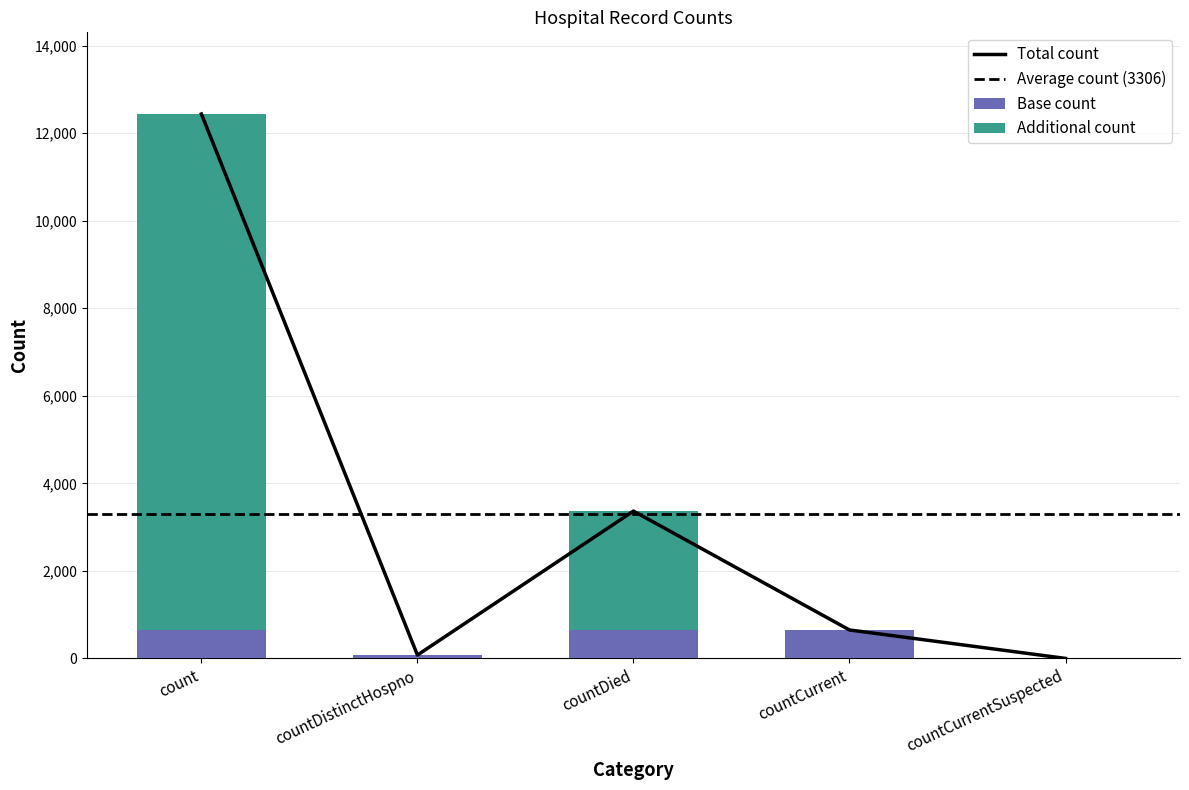

Reading left to right, extract all data points from this chart.

count=12437	countDistinctHospno=77	countDied=3366	countCurrent=650	countCurrentSuspected=0